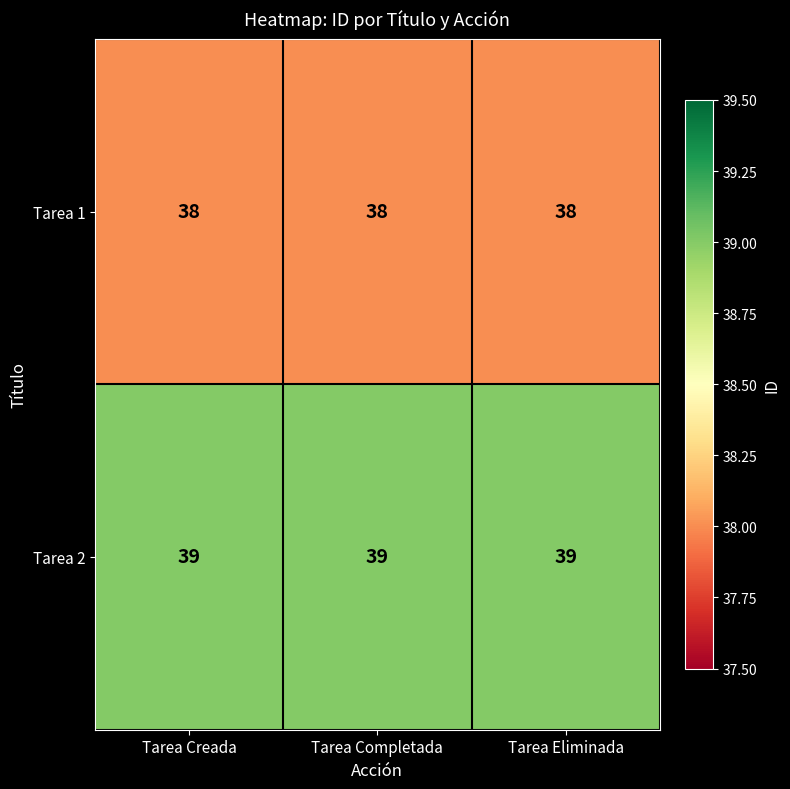

Which series has the largest total across all categories?

Tarea 2